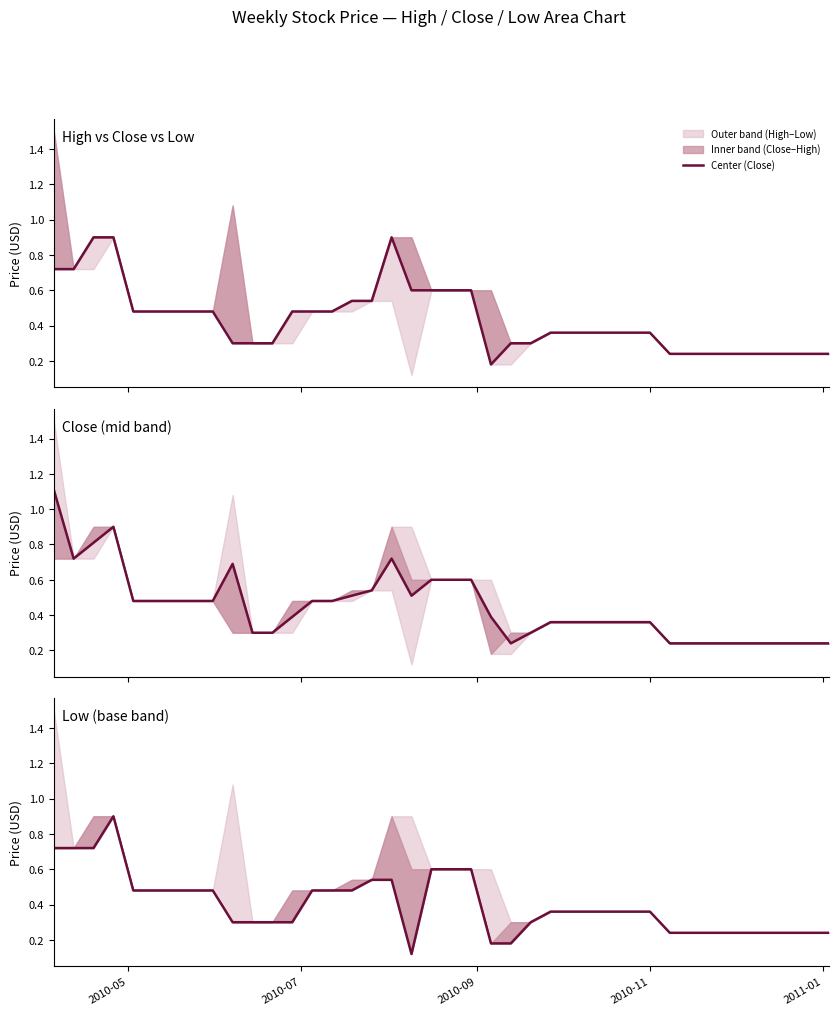

What is the average value?

0.4